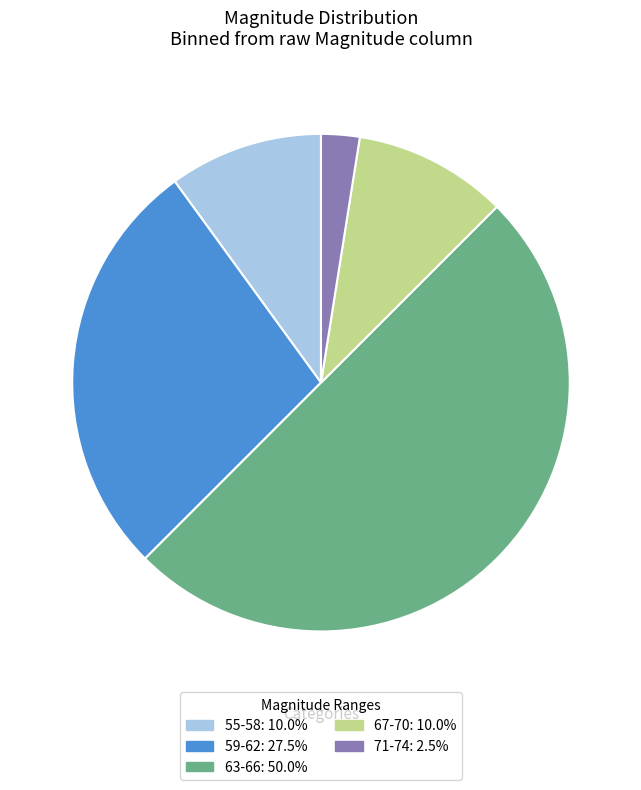

Is the sum of 55-58: 10.0% and 67-70: 10.0% greater than half?

No